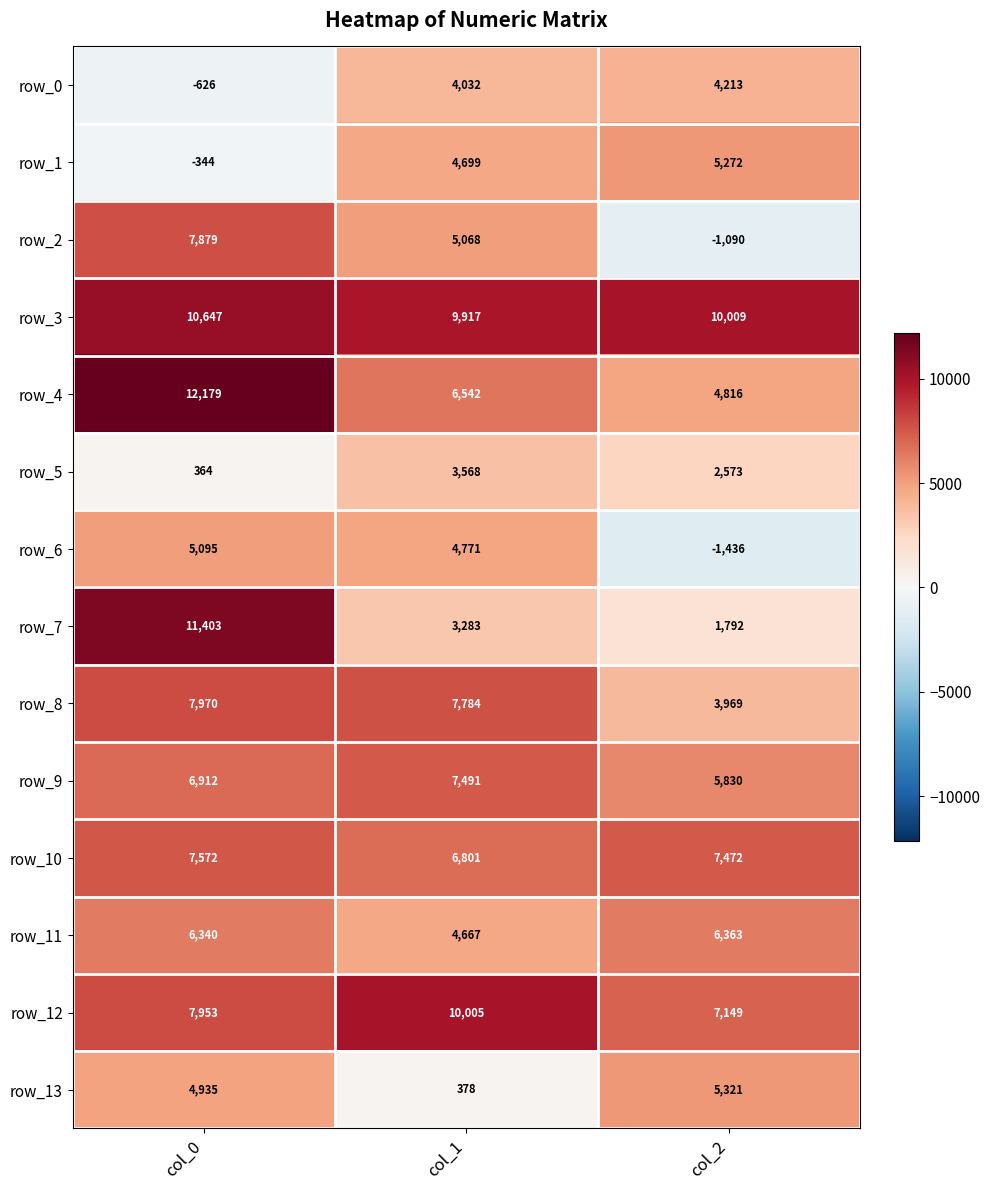

Where is row_10 nearest to the value 7186?

col_2